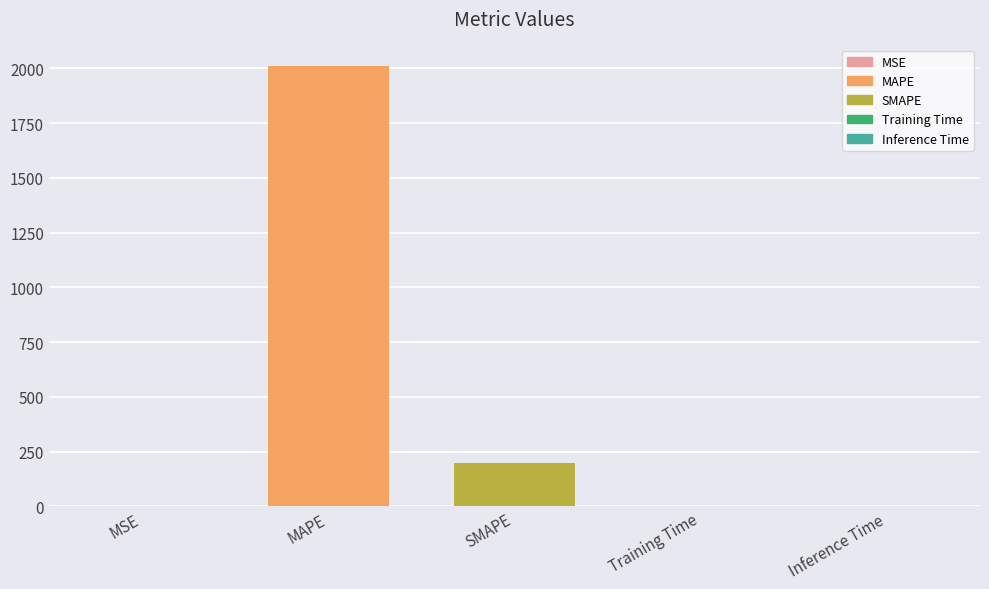

What is the maximum value shown in the chart?

2008.8